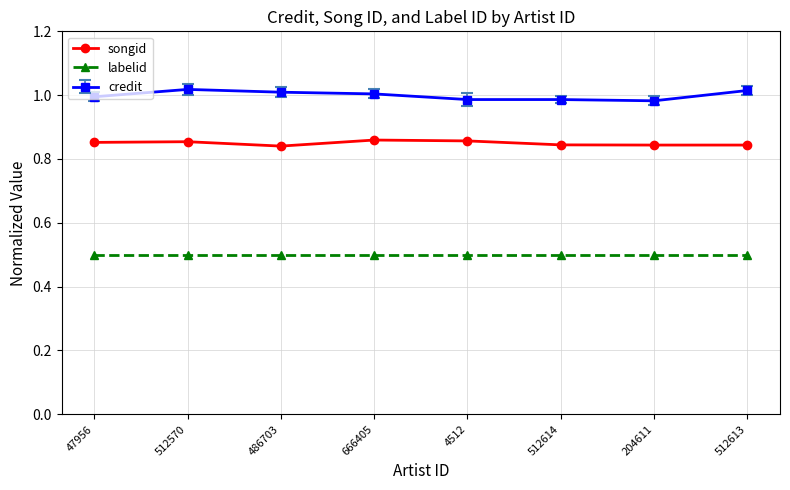

True or false: labelid and songid cross at least once.

False